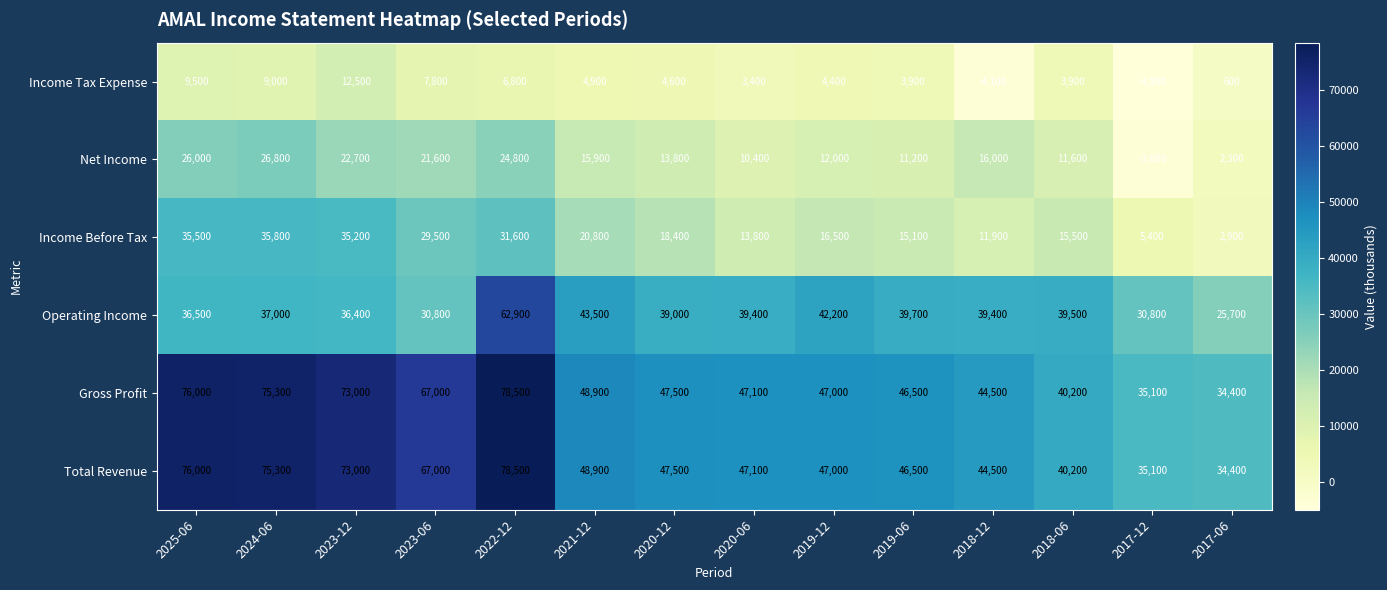

What is the minimum value shown in the chart?

-4900